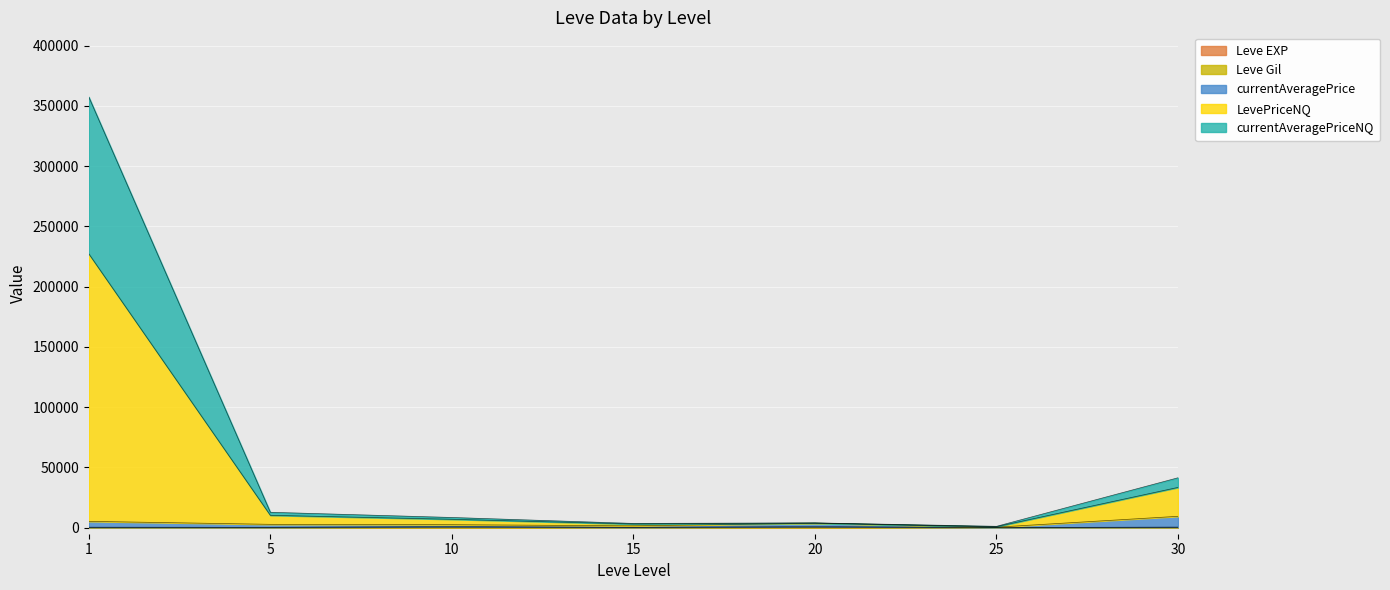

Which series has the largest range (max minus min)?

LevePriceNQ